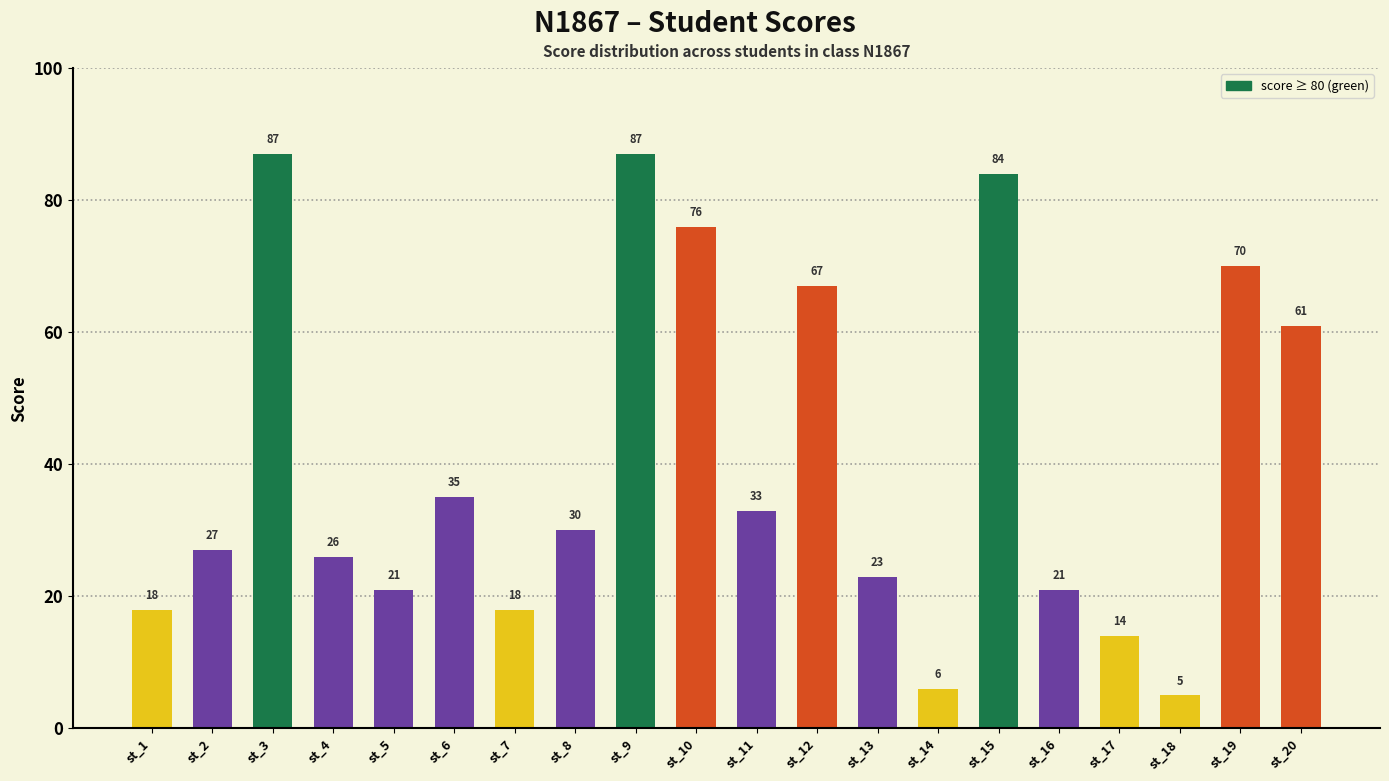

Which has a higher value, st_16 or st_14?

st_16